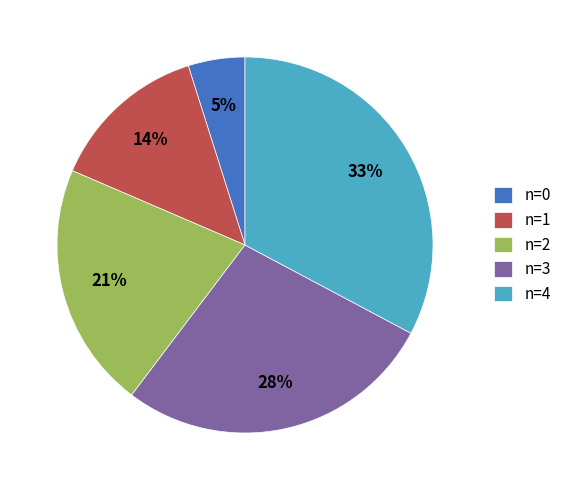

True or false: n=0 accounts for 5% of the total.

True